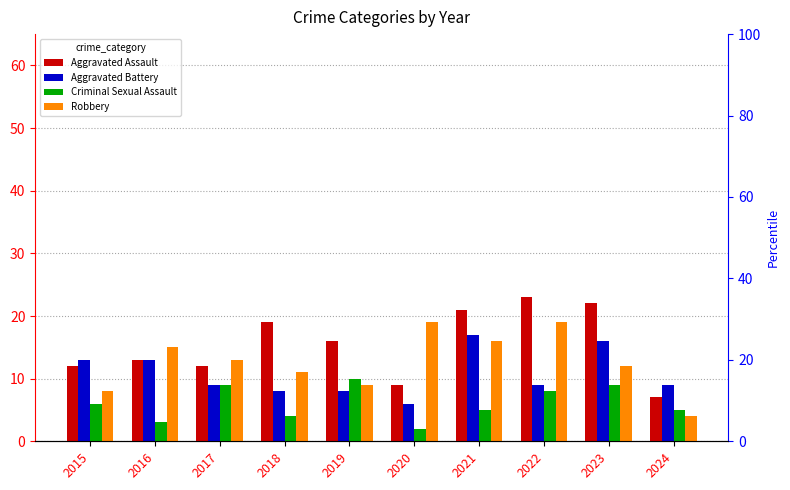

Which series has the widest spread of values?

Aggravated Assault